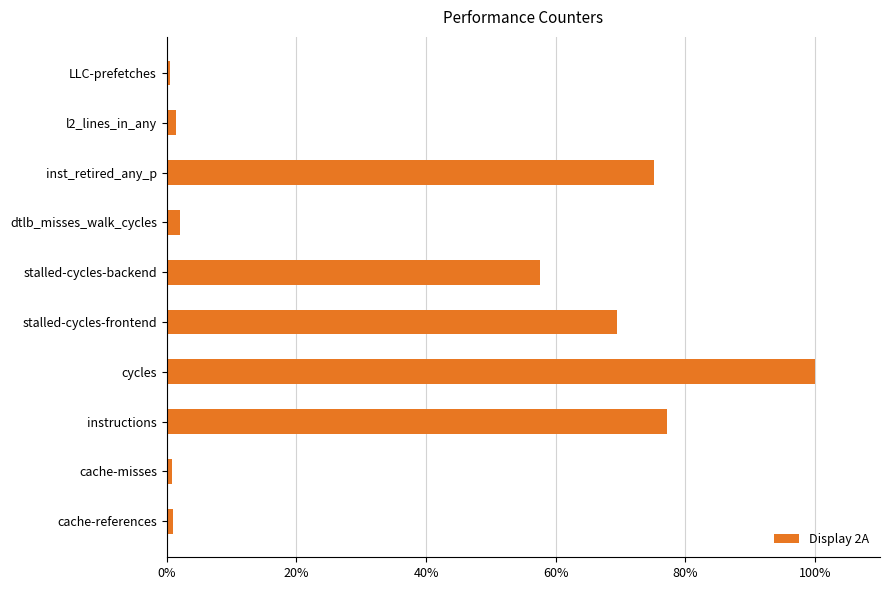

The value at stalled-cycles-backend is 57.6. True or false?

True